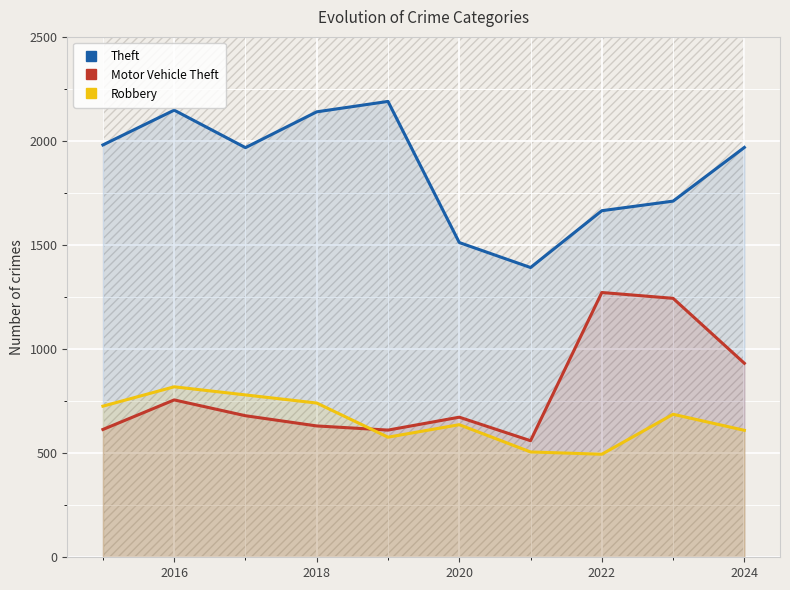

True or false: Robbery and Theft intersect in this chart.

False